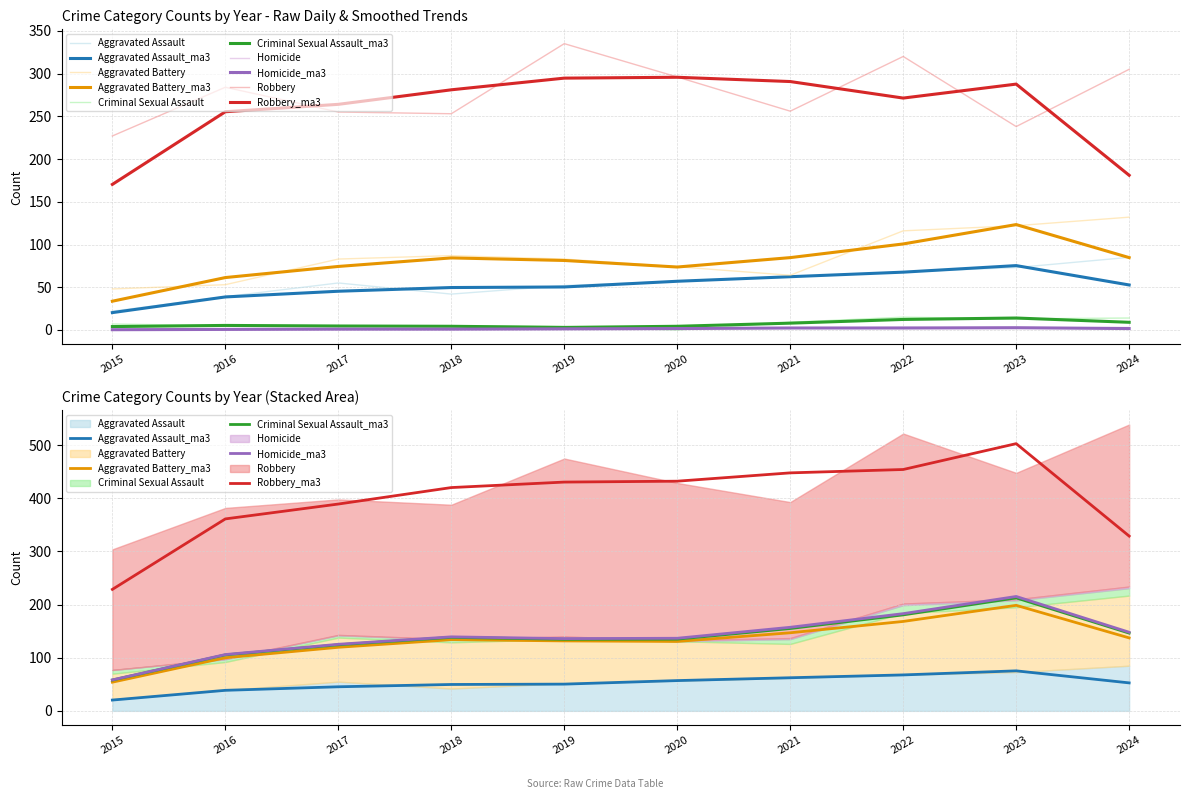

At which label does Criminal Sexual Assault first exceed 7?

2021